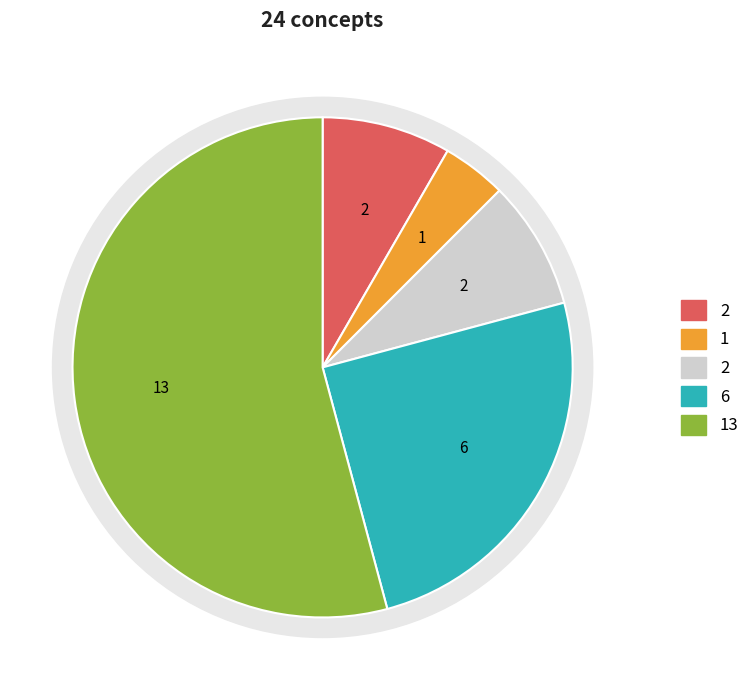

Does Taxonomic Extent account for over 50% of the chart?

No